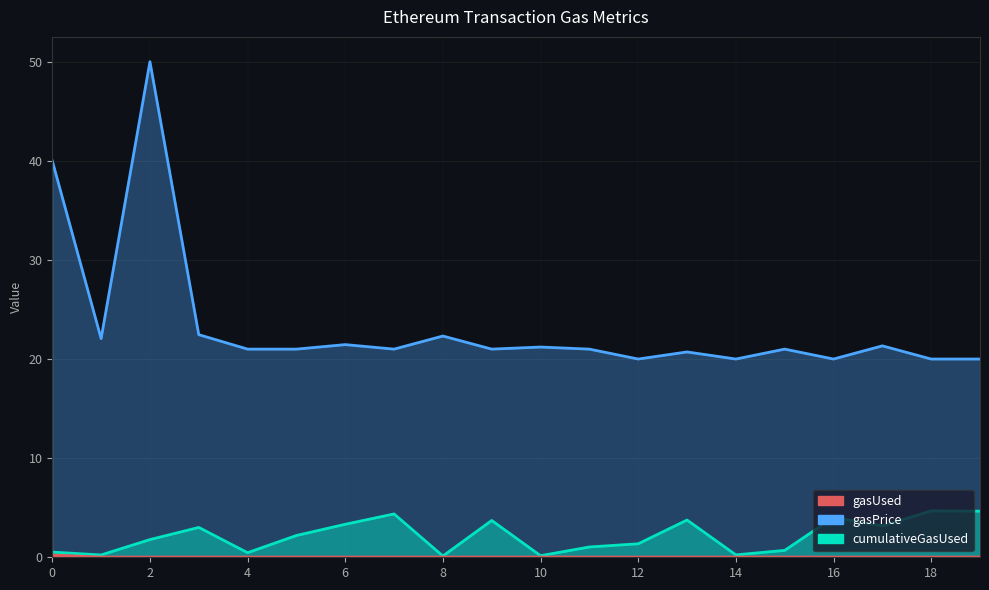

List the labels in order of gasPrice value, smallest first.

12, 14, 16, 18, 19, 13, 4, 7, 9, 11, 15, 5, 10, 17, 6, 1, 8, 3, 0, 2